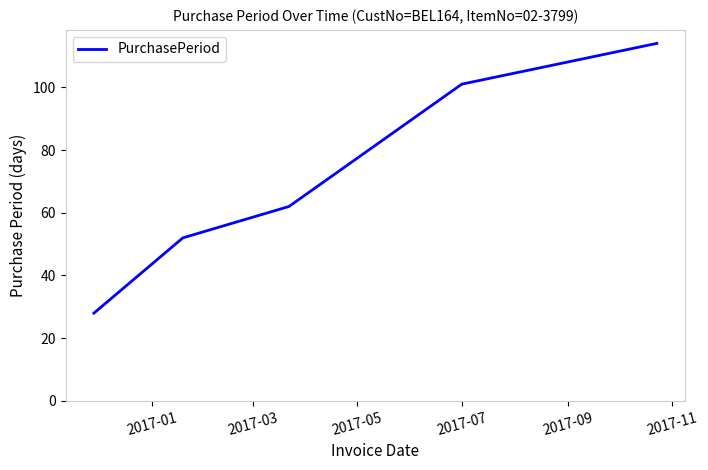

What is the smallest value displayed?

28